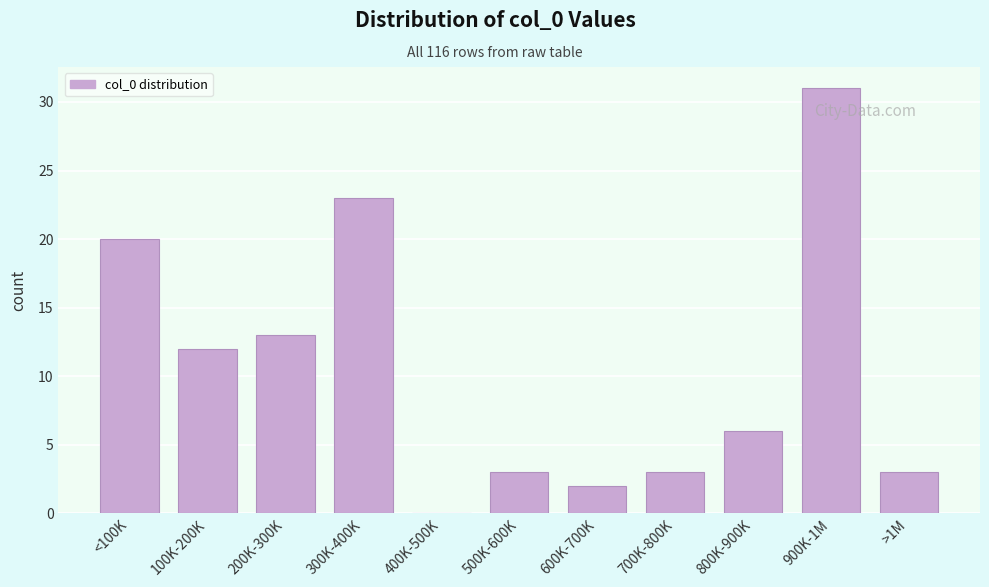

Reading left to right, list all the values displayed in this chart.

<100K=20	100K-200K=12	200K-300K=13	300K-400K=23	400K-500K=0	500K-600K=3	600K-700K=2	700K-800K=3	800K-900K=6	900K-1M=31	>1M=3